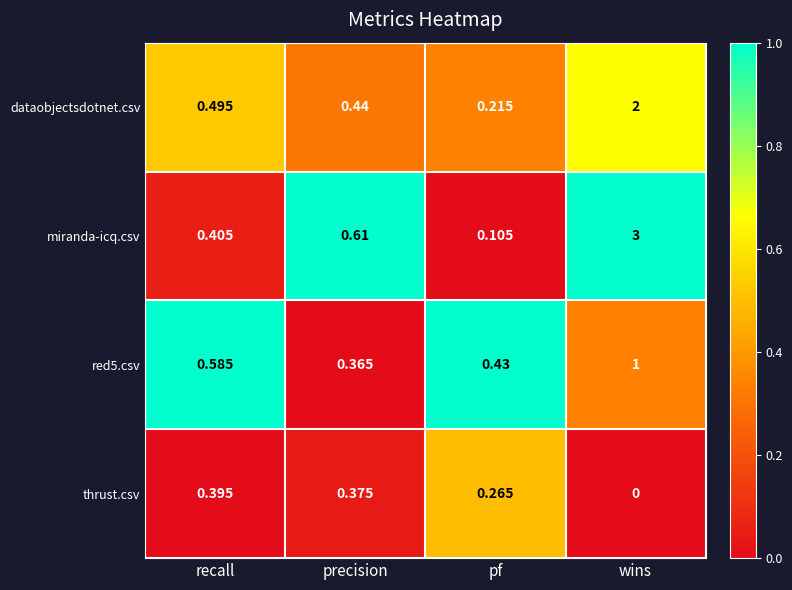

List the labels in order of dataobjectsdotnet.csv value, smallest first.

pf, precision, recall, wins